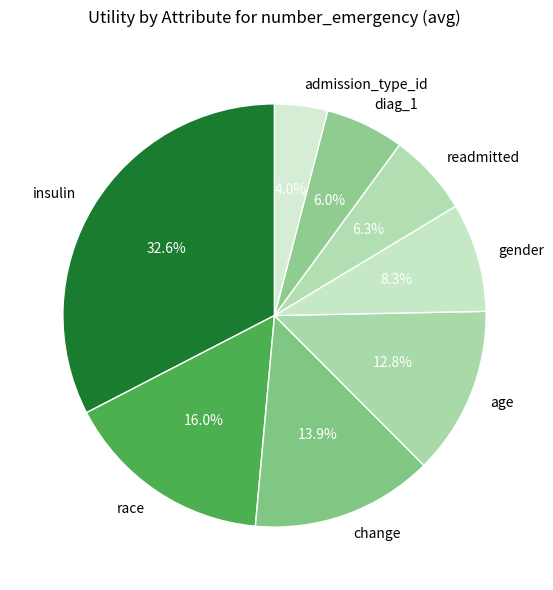

Which slice is the smallest?

admission_type_id